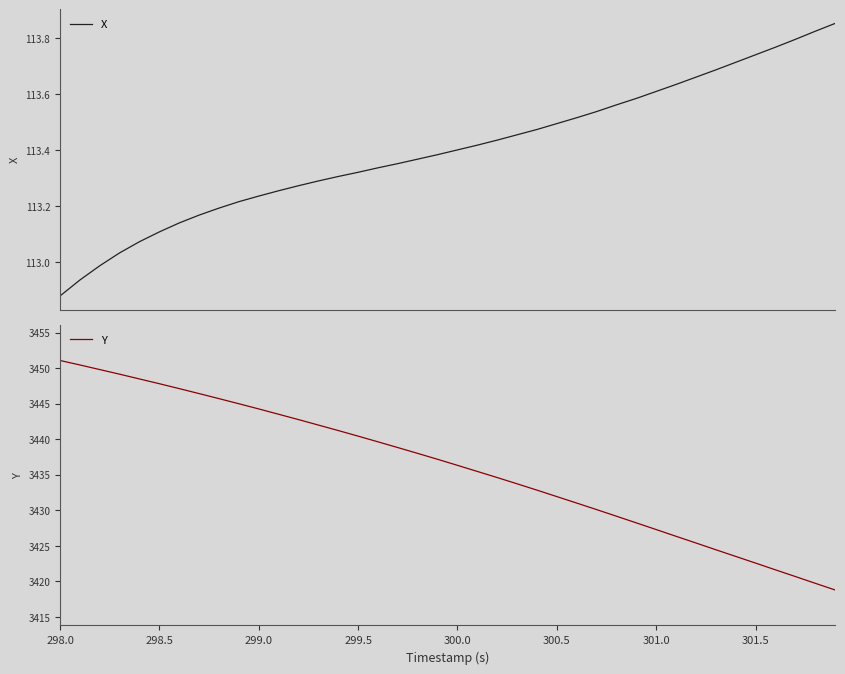

At 298.5, list the series in order from largest to smallest.

Y, X